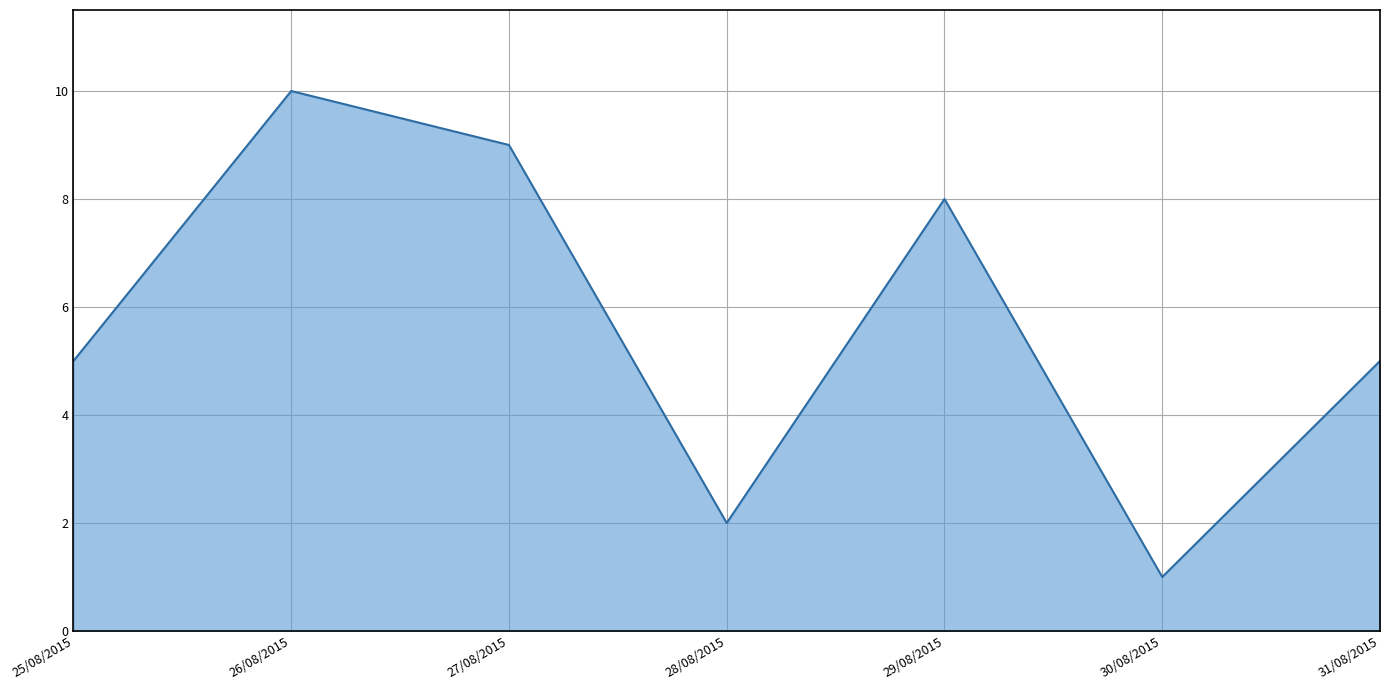

How many lines are shown in the chart?

1